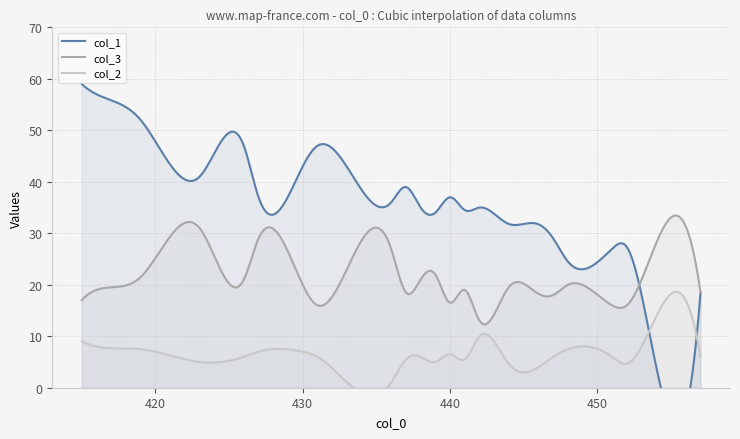

True or false: col_3 has more than 0 points higher than both neighbors.

True